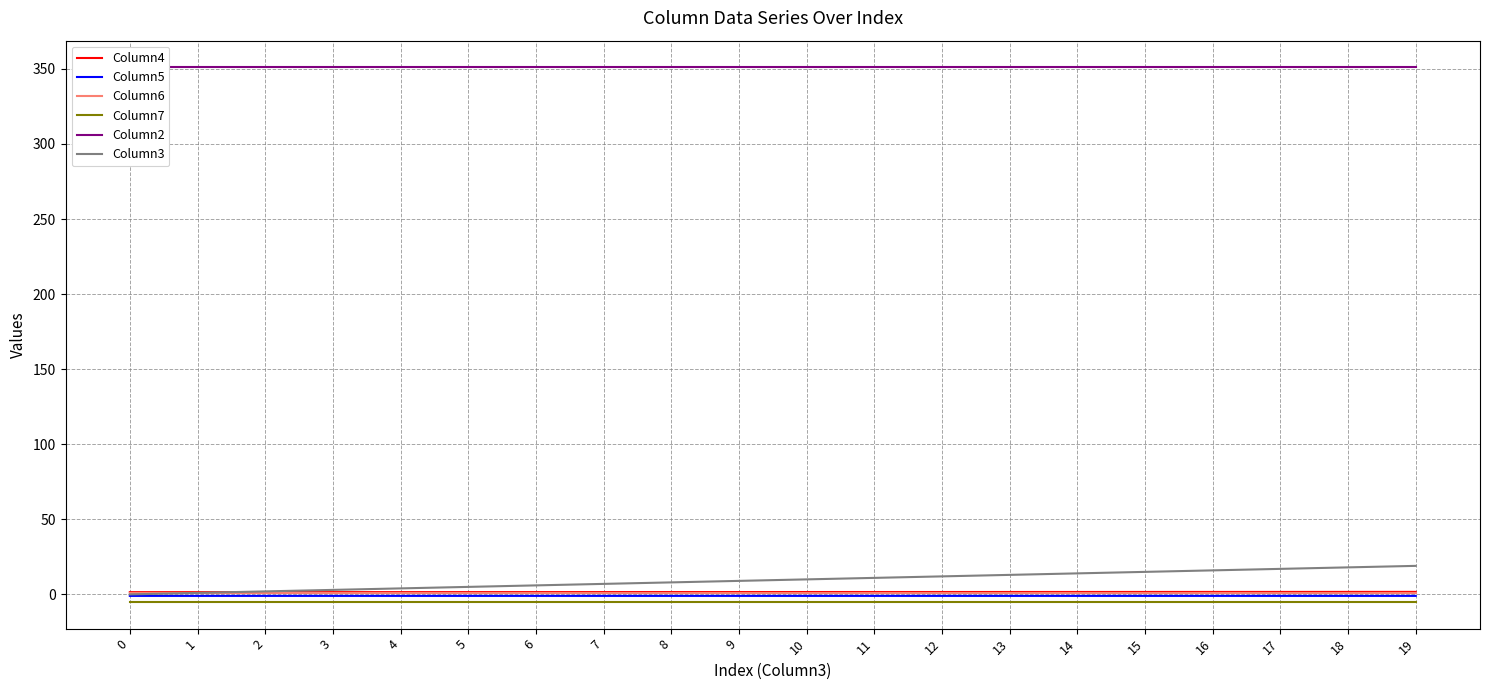

Reading left to right, transcribe all the data shown in this chart.

Column4: 0=1.5	1=1.5	2=1.5	3=1.5	4=1.5	5=1.5	6=1.5	7=1.5	8=1.6	9=1.6	10=1.6	11=1.6	12=1.6	13=1.6	14=1.6	15=1.6	16=1.6	17=1.7	18=1.7	19=1.7
Column5: 0=-1.0	1=-1.0	2=-1.0	3=-1.0	4=-1.0	5=-1.0	6=-1.0	7=-1.0	8=-1.0	9=-1.0	10=-1.0	11=-1.0	12=-1.0	13=-1.0	14=-1.0	15=-1.0	16=-1.0	17=-1.0	18=-1.0	19=-1.0
Column6: 0=1.0	1=1.0	2=1.0	3=1.0	4=1.0	5=1.0	6=1.0	7=1.0	8=1.0	9=1.0	10=1.0	11=1.0	12=1.0	13=1.0	14=1.0	15=1.0	16=1.0	17=1.0	18=1.0	19=1.0
Column7: 0=-5.0	1=-5.0	2=-5.0	3=-5.0	4=-5.0	5=-5.0	6=-5.0	7=-5.0	8=-5.0	9=-5.0	10=-5.0	11=-5.0	12=-5.0	13=-5.0	14=-5.0	15=-5.0	16=-5.0	17=-5.0	18=-5.0	19=-5.0
Column2: 0=351.0	1=351.0	2=351.0	3=351.0	4=351.0	5=351.0	6=351.0	7=351.0	8=351.0	9=351.0	10=351.0	11=351.0	12=351.0	13=351.0	14=351.0	15=351.0	16=351.0	17=351.0	18=351.0	19=351.0
Column3: 0=0.0	1=1.0	2=2.0	3=3.0	4=4.0	5=5.0	6=6.0	7=7.0	8=8.0	9=9.0	10=10.0	11=11.0	12=12.0	13=13.0	14=14.0	15=15.0	16=16.0	17=17.0	18=18.0	19=19.0